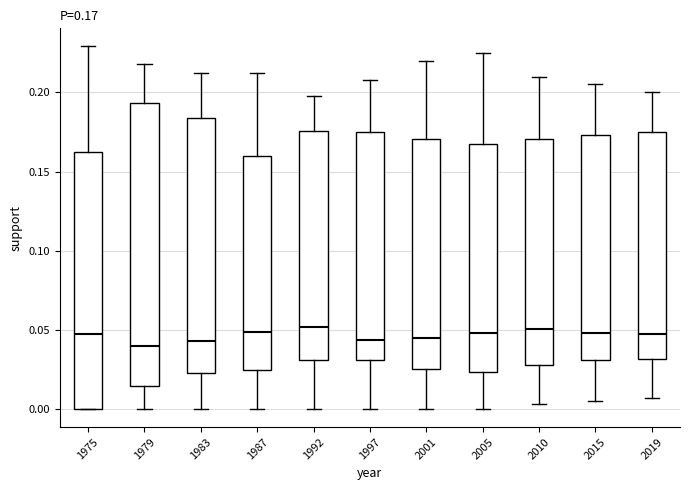

Which box is the tallest, from its lower edge to its upper edge?

1979